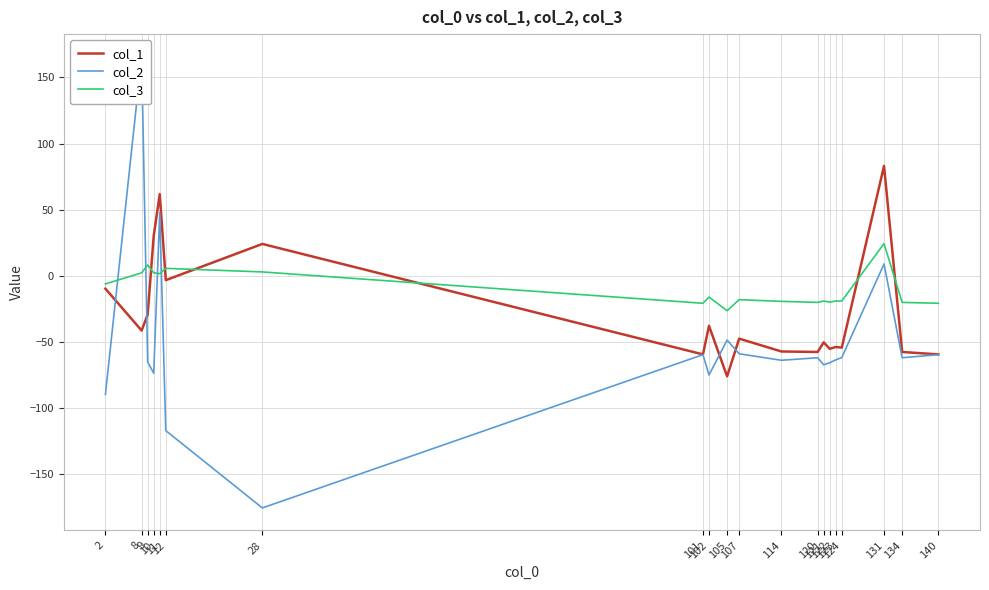

Which category has the lowest value across all series?

28